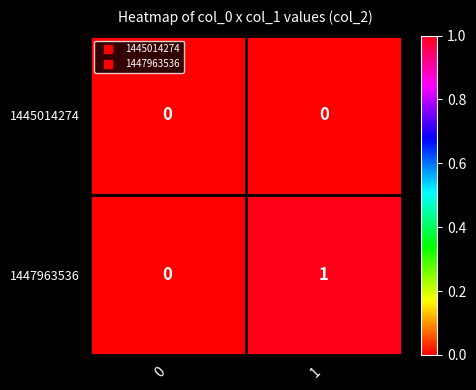

Which series has the largest total across all categories?

1447963536